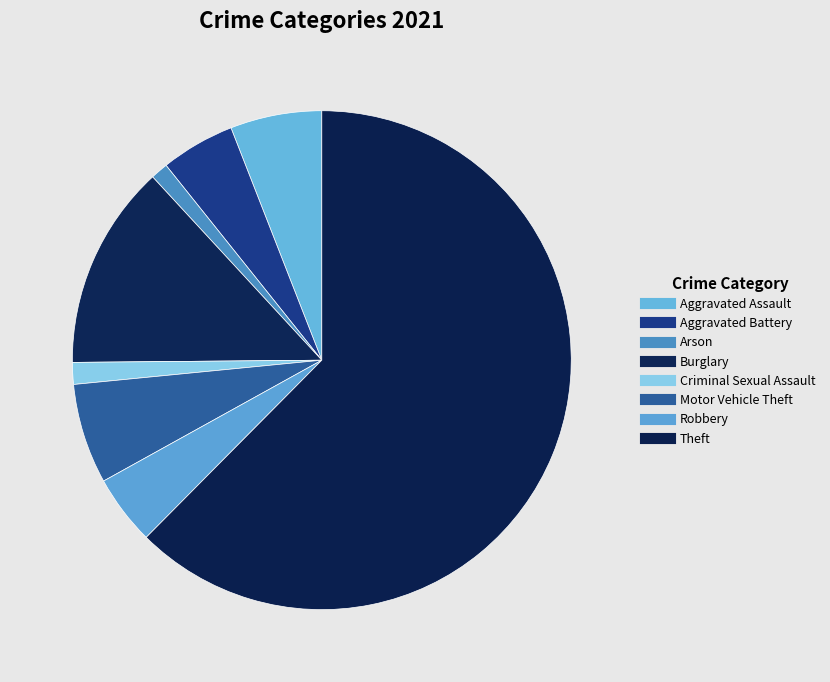

How many segments does this pie chart have?

8